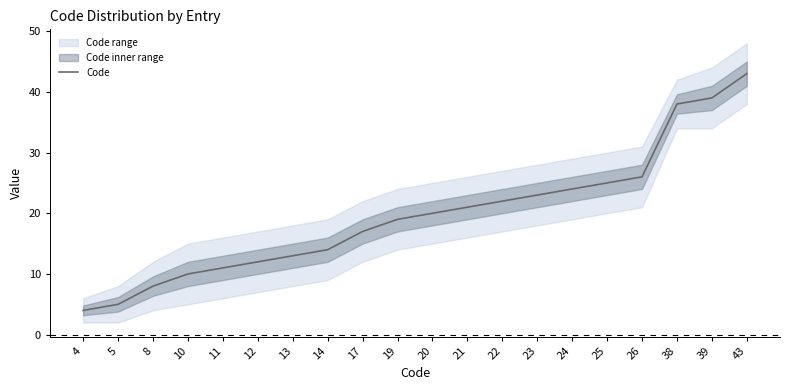

True or false: there are more than 0 points higher than both neighbors.

False